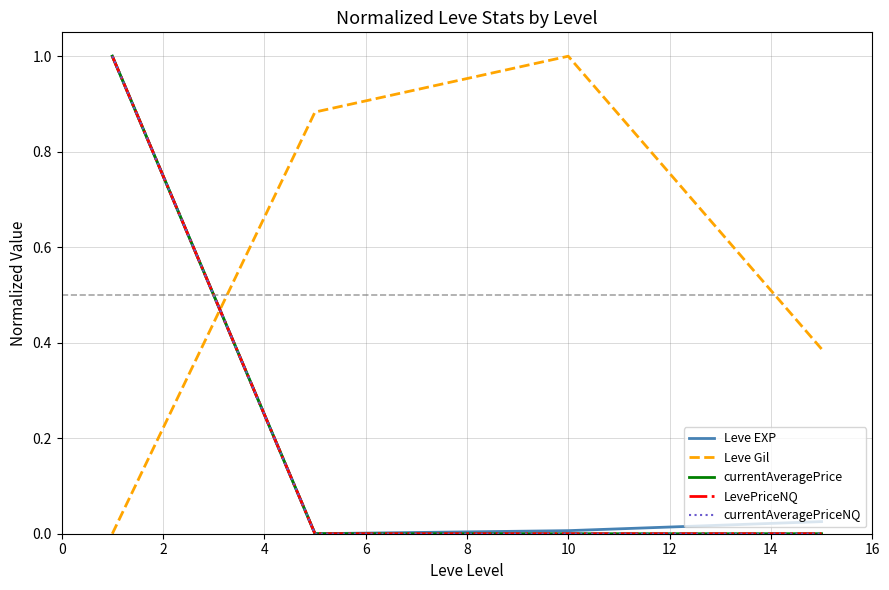

Is this an area chart (filled region under the line)?

No